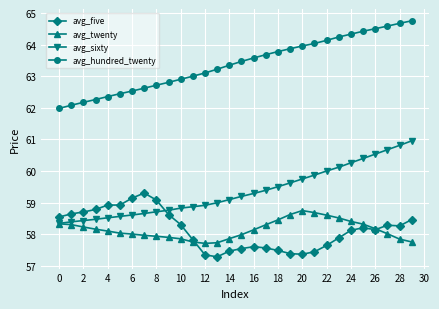

True or false: avg_twenty and avg_hundred_twenty cross at least once.

False